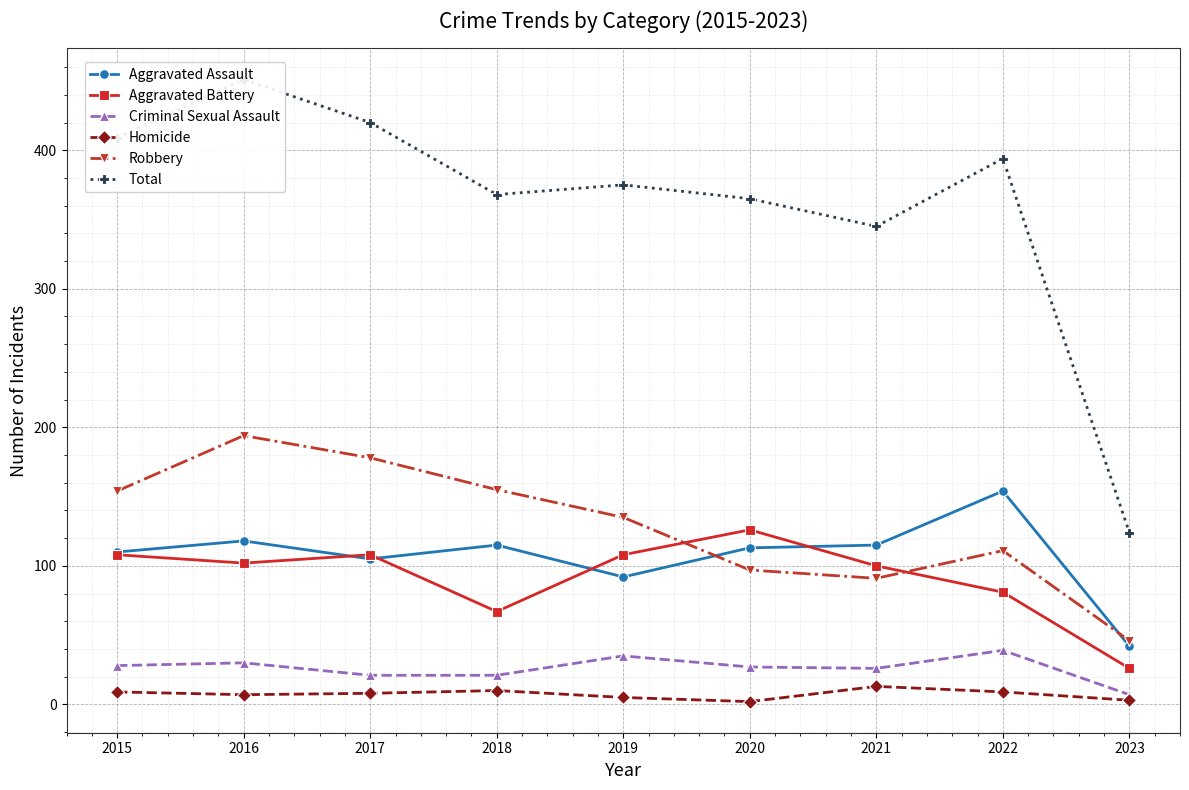

What is the difference between the highest and lowest values at 2022?

385